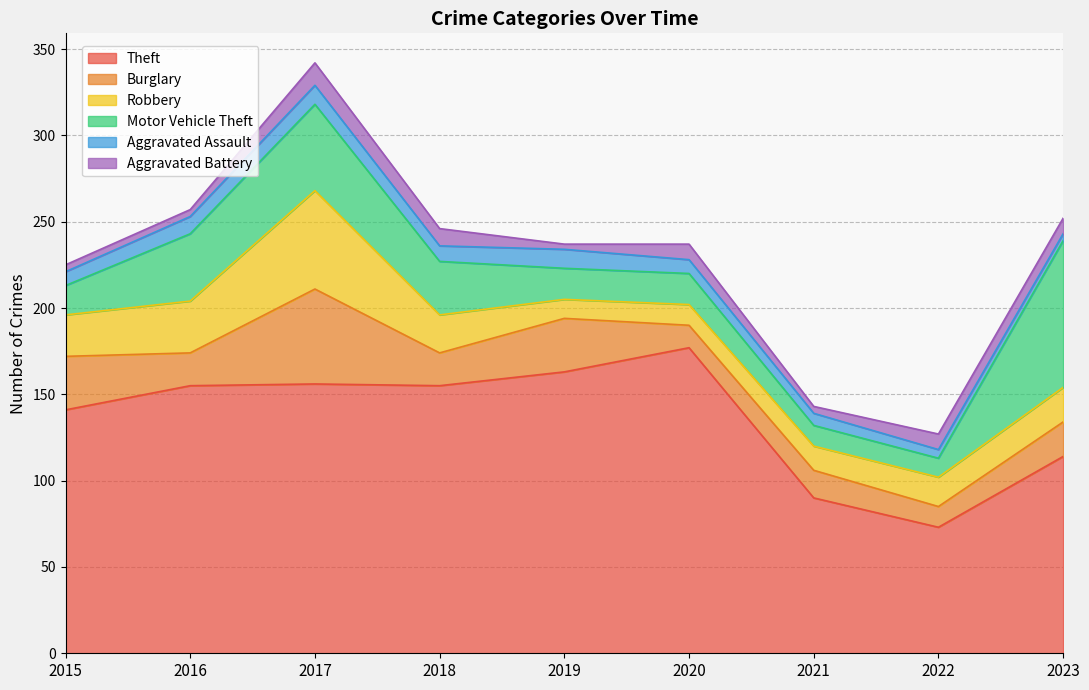

Reading right to left, extract all data points from this chart.

Theft: 2023=114	2022=73	2021=90	2020=177	2019=163	2018=155	2017=156	2016=155	2015=141
Burglary: 2023=20	2022=12	2021=16	2020=13	2019=31	2018=19	2017=55	2016=19	2015=31
Robbery: 2023=20	2022=17	2021=14	2020=12	2019=11	2018=22	2017=57	2016=30	2015=24
Motor Vehicle Theft: 2023=85	2022=11	2021=12	2020=18	2019=18	2018=31	2017=50	2016=39	2015=17
Aggravated Assault: 2023=4	2022=5	2021=7	2020=8	2019=11	2018=9	2017=11	2016=10	2015=8
Aggravated Battery: 2023=9	2022=9	2021=4	2020=9	2019=3	2018=10	2017=13	2016=4	2015=4